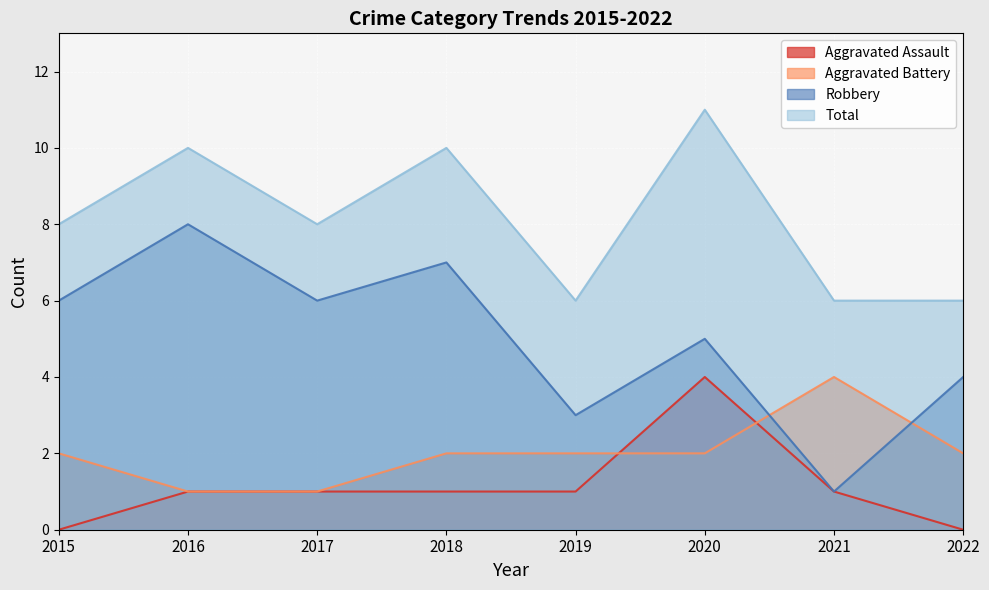

Which label corresponds to the smallest value in the chart?

2015